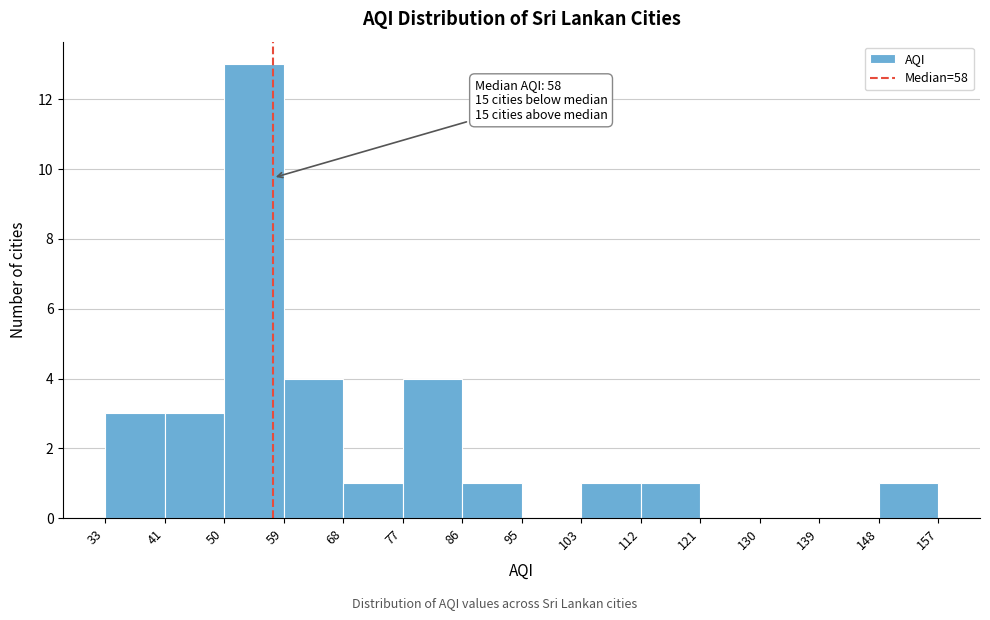

Over which range of the x-axis is the bar tallest?

50 to 59